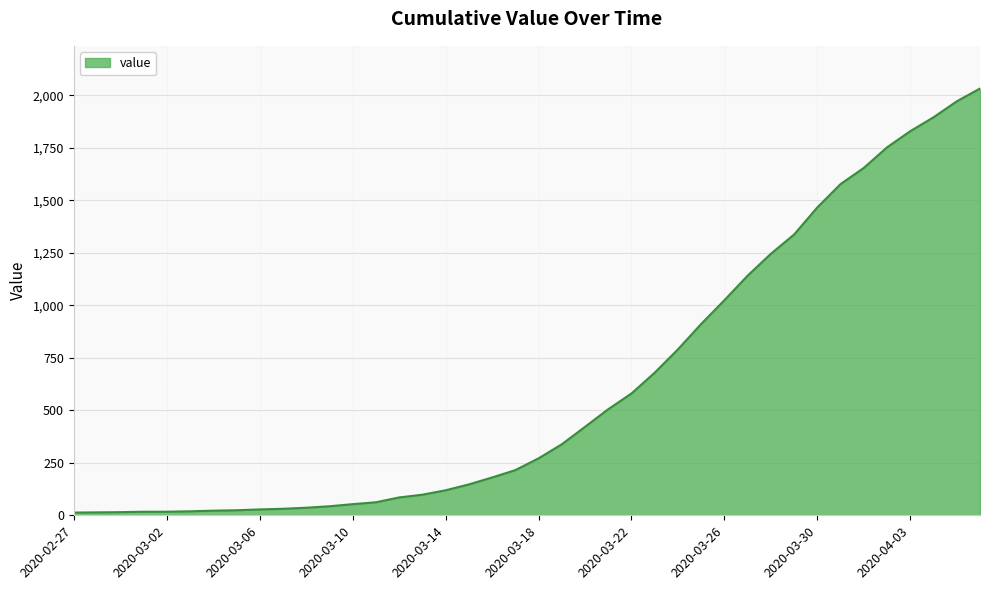

What is the maximum value shown in the chart?

2032